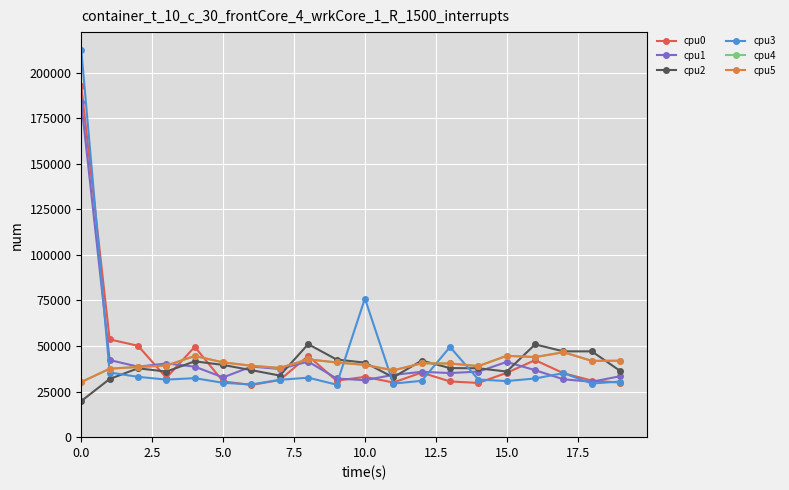

What is the maximum value shown in the chart?

212570.5